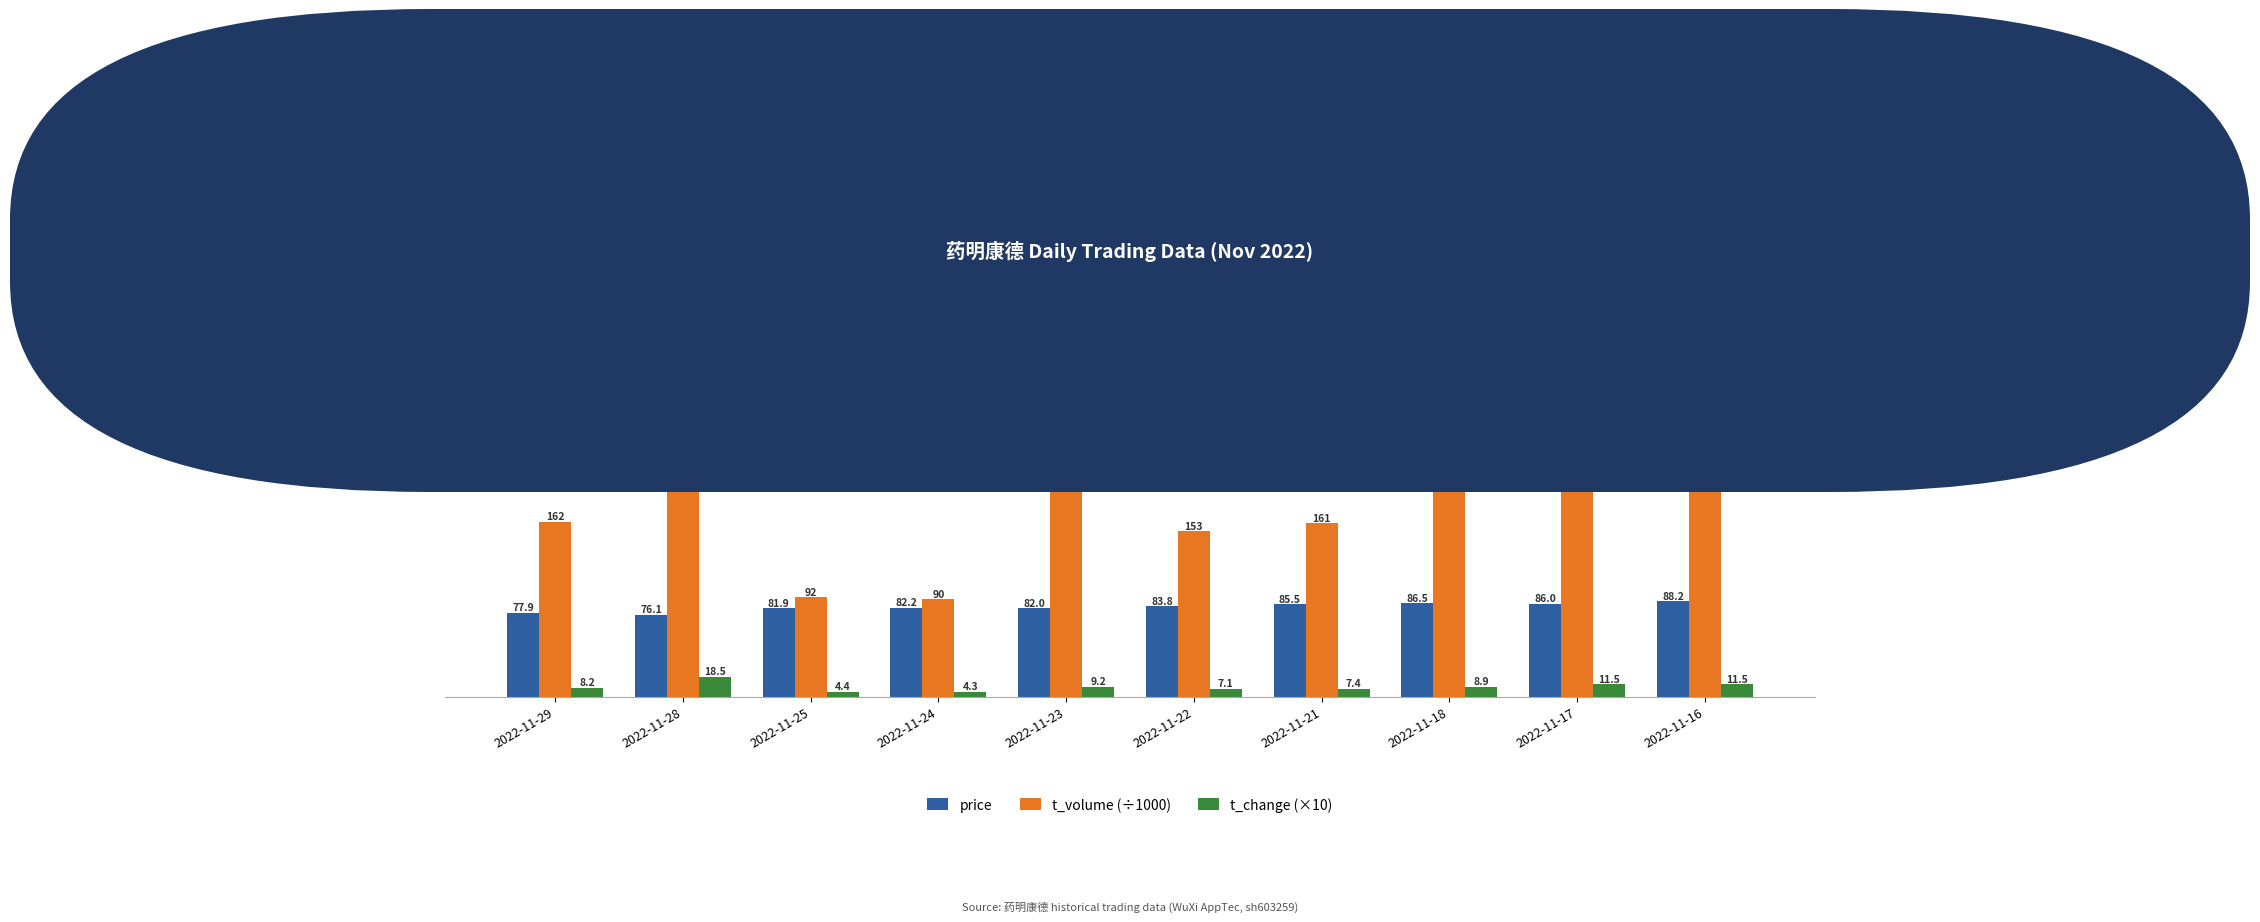

What is the difference between the maximum and minimum values in the t_volume (÷1000) series?

262.8